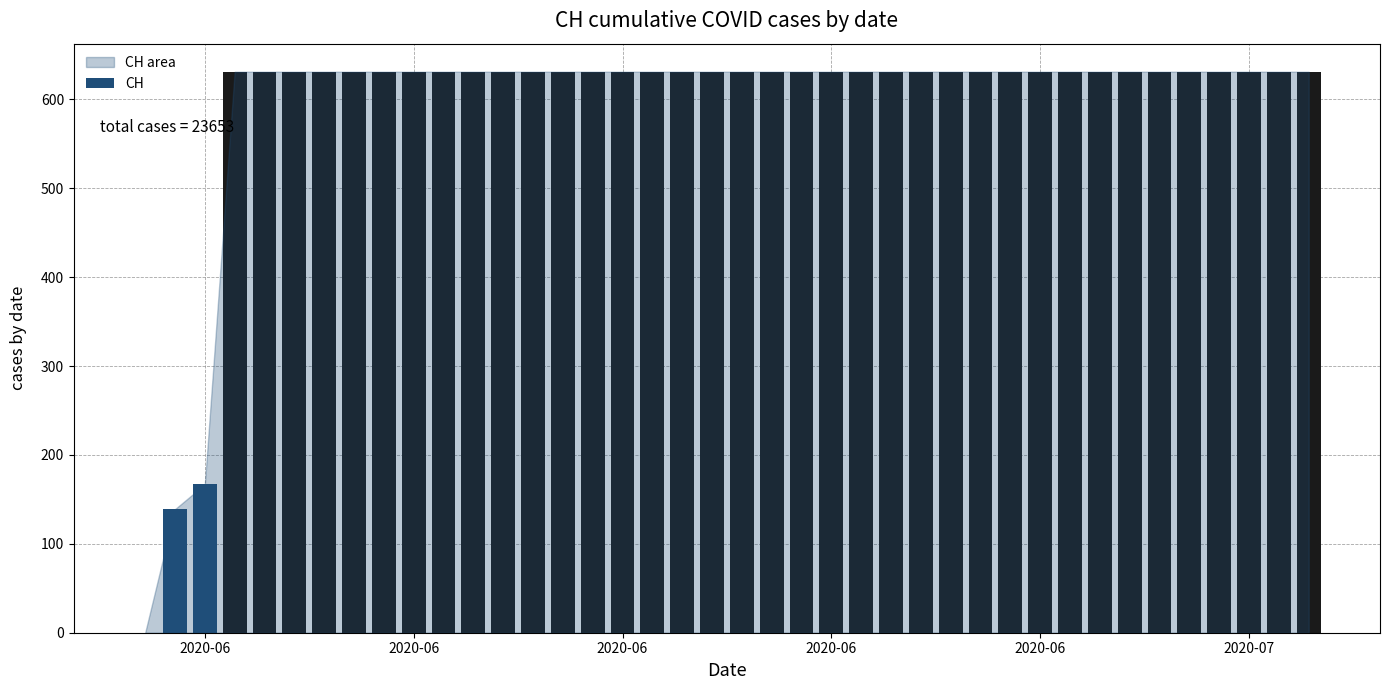

Are the bars horizontal?

No